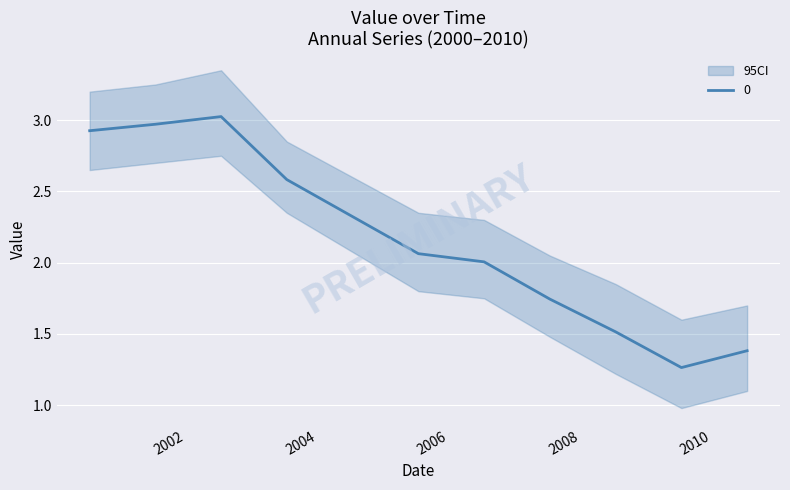

At which label is the value closest to 2?

2006-07-15